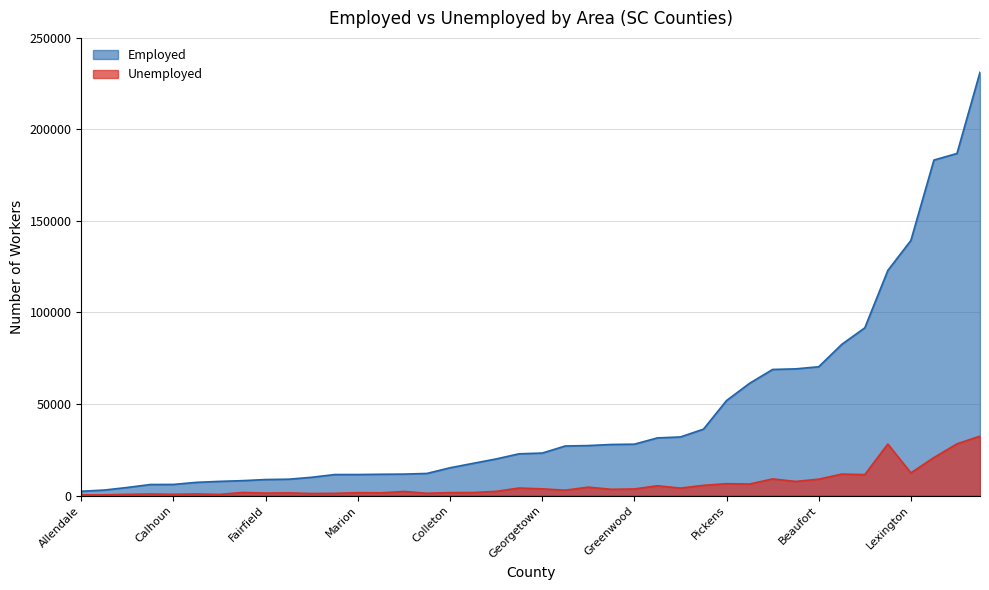

What is the spread (max minus min) of values at Beaufort?

61401